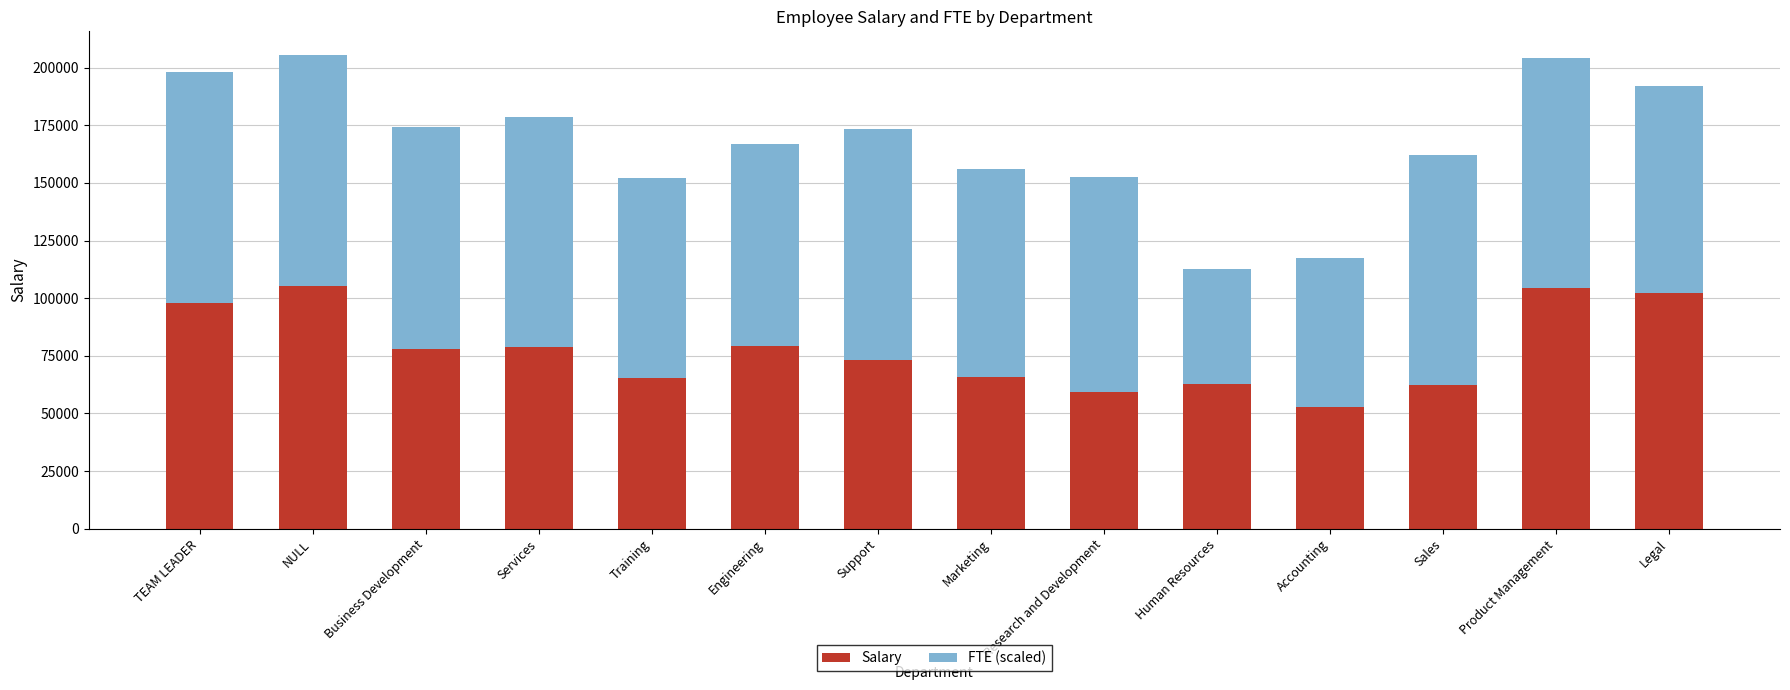

What are all the series names shown in the legend?

Salary, FTE (scaled)